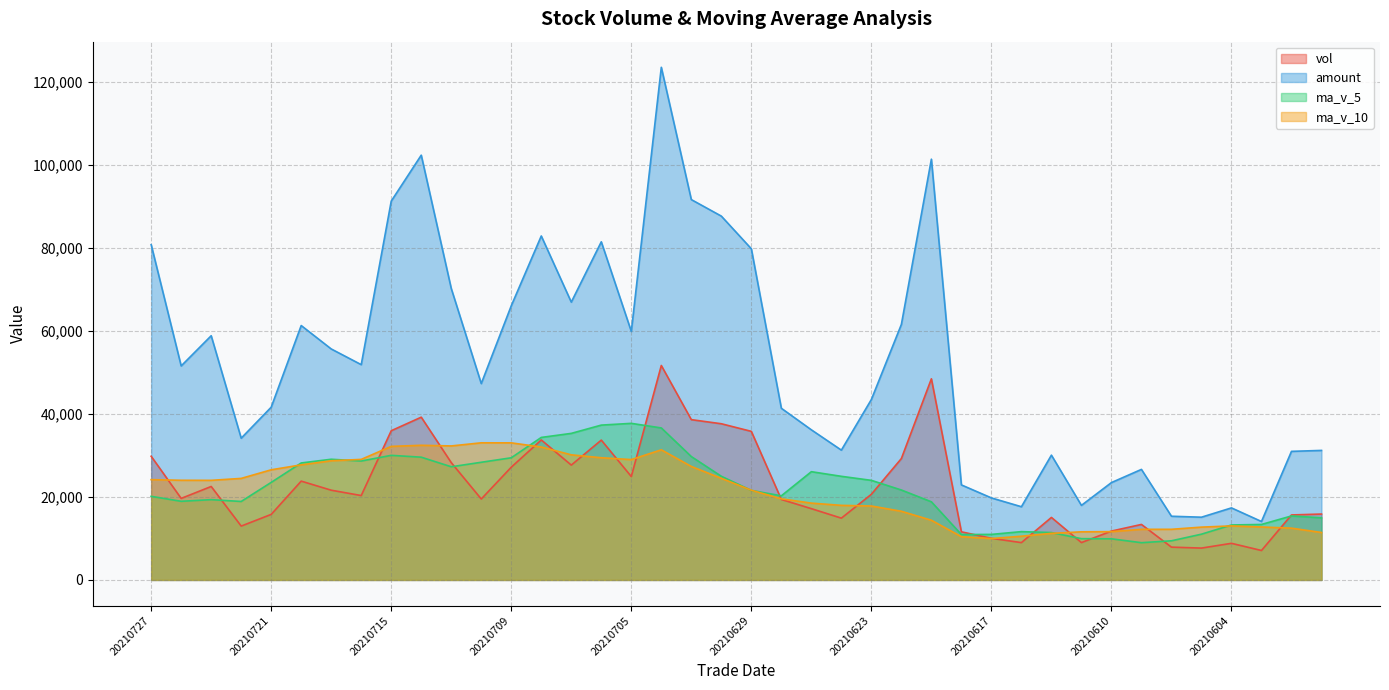

Is it true that ma_v_10 equals 12477.4 at 20210602?

True